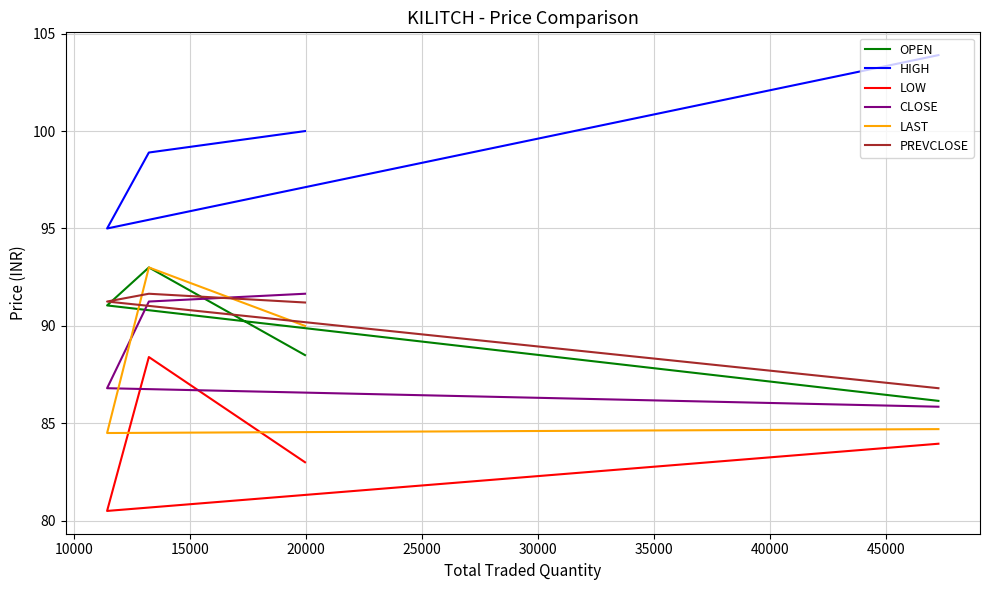

True or false: CLOSE and LOW intersect in this chart.

False